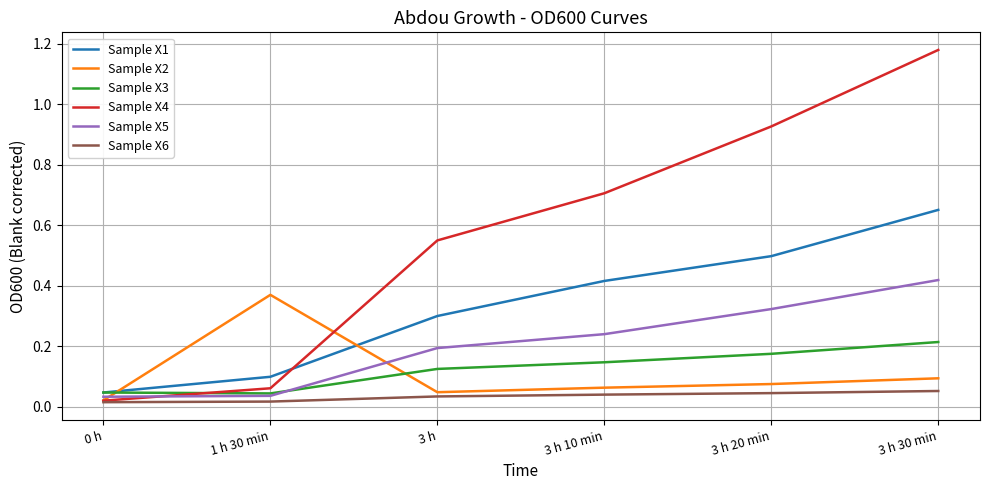

How many intersections are there between Sample X4 and Sample X5?

1